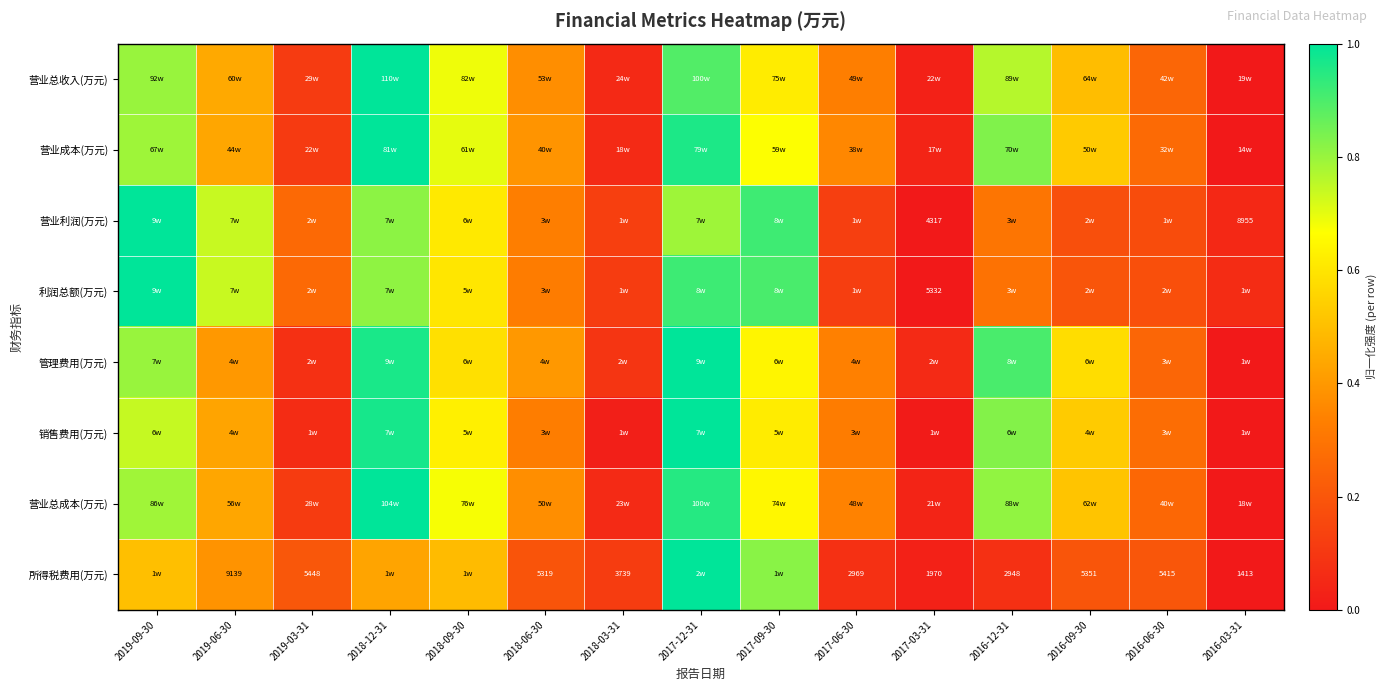

Which has a higher value, 2019-09-30 or 2016-03-31?

2019-09-30